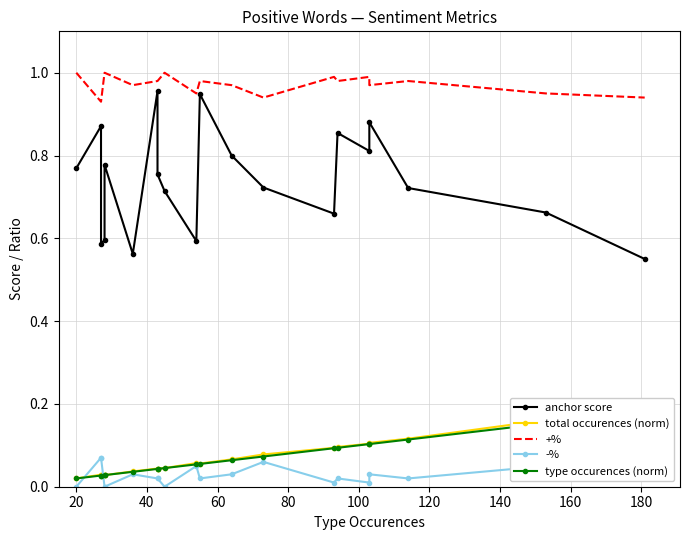

What are all the series names shown in the legend?

anchor score, total occurences (norm), +%, -%, type occurences (norm)